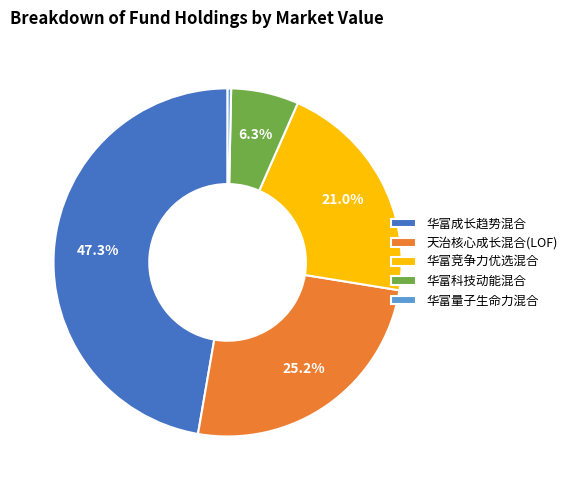

Which has a higher value, 华富量子生命力混合 or 华富科技动能混合?

华富科技动能混合